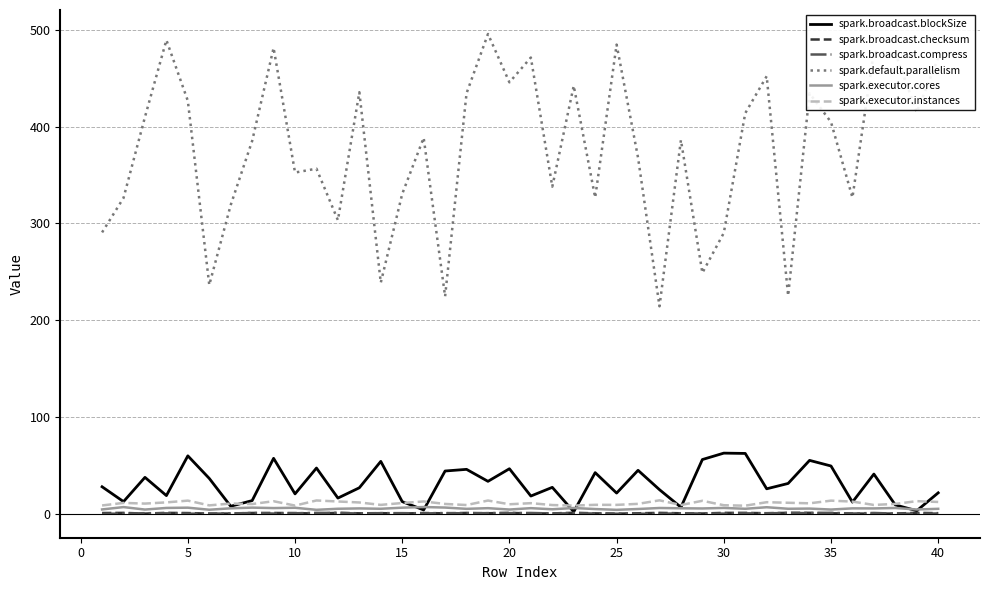

True or false: spark.default.parallelism and spark.broadcast.checksum intersect in this chart.

False